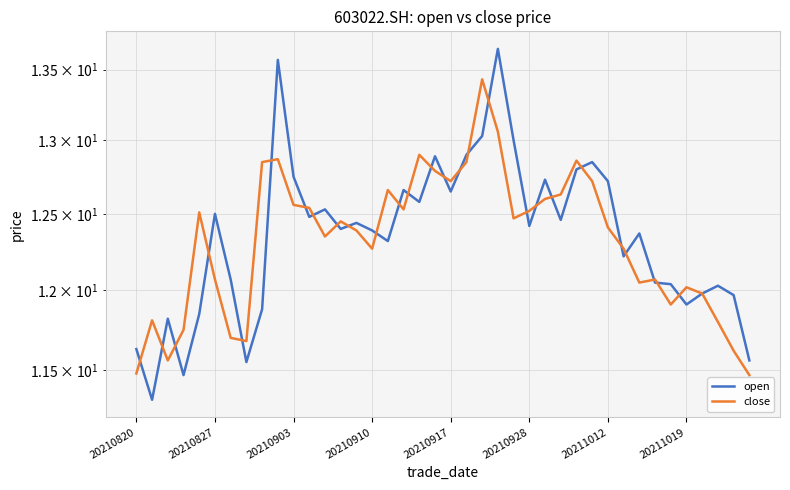

Which series has the largest total across all categories?

open